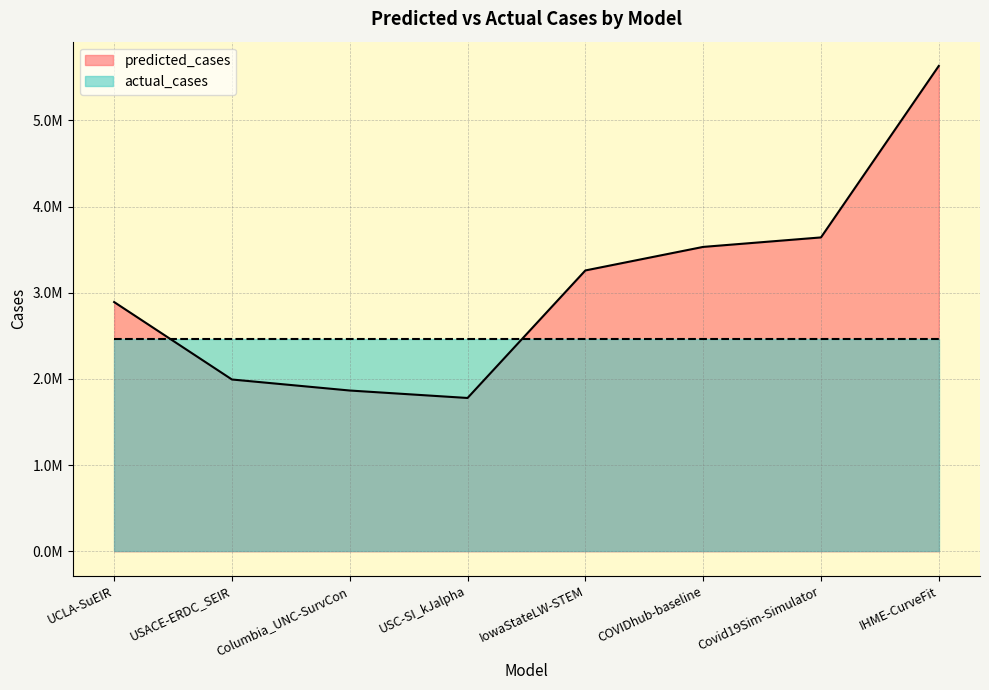

What is the average value?

3074155.4